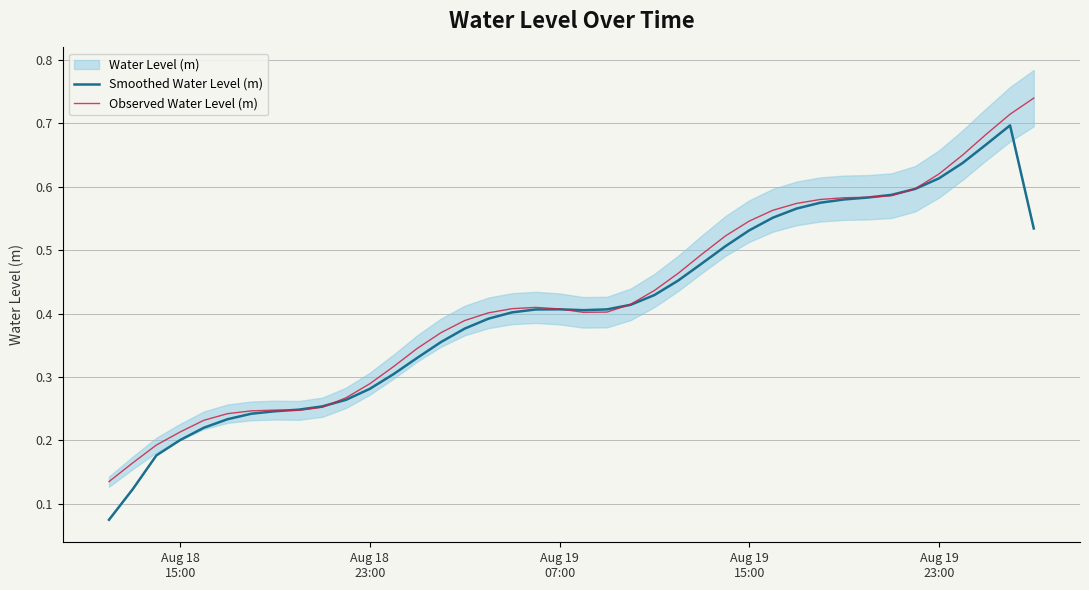

What is the sum of all Smoothed Water Level (m) values?

16.3